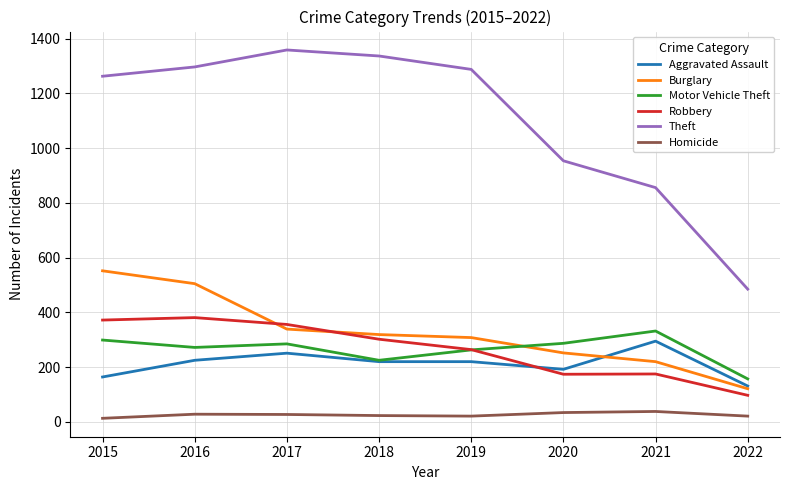

Where is Robbery nearest to the value 239?

2019